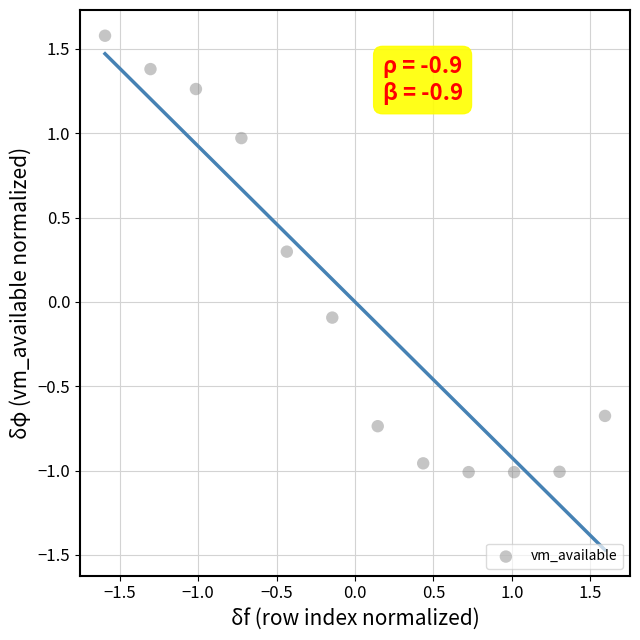

What is the range of Y values (max minus min)?

2.6